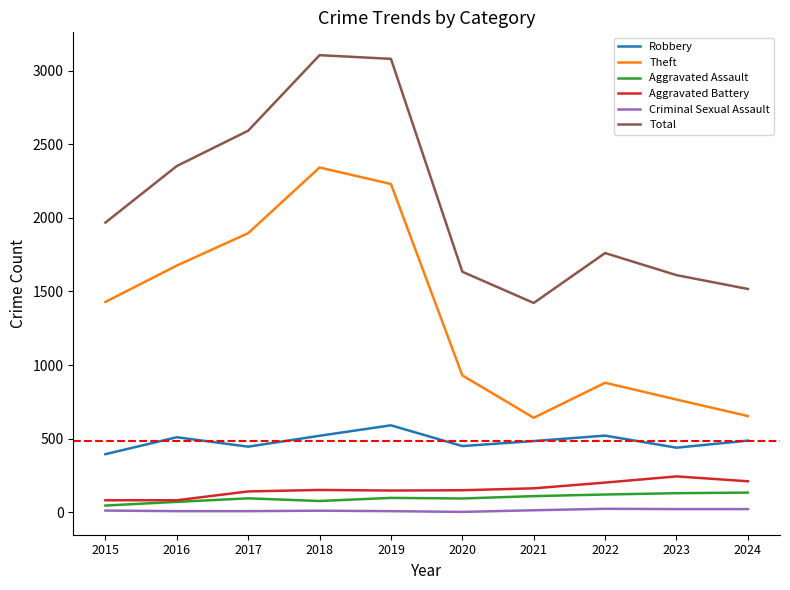

At which category does Total reach its first local valley?

2021